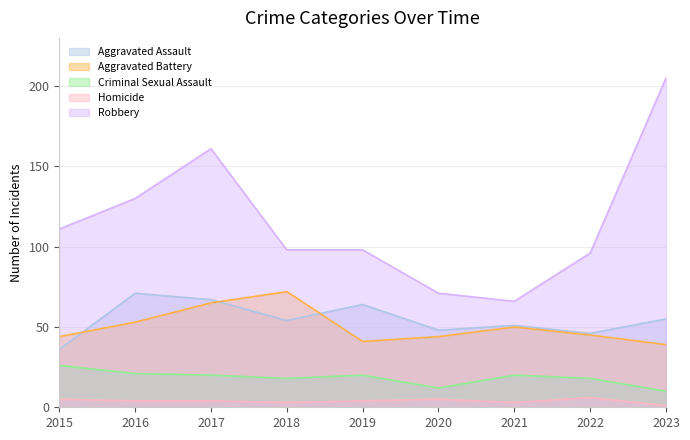

True or false: Robbery and Homicide intersect in this chart.

False